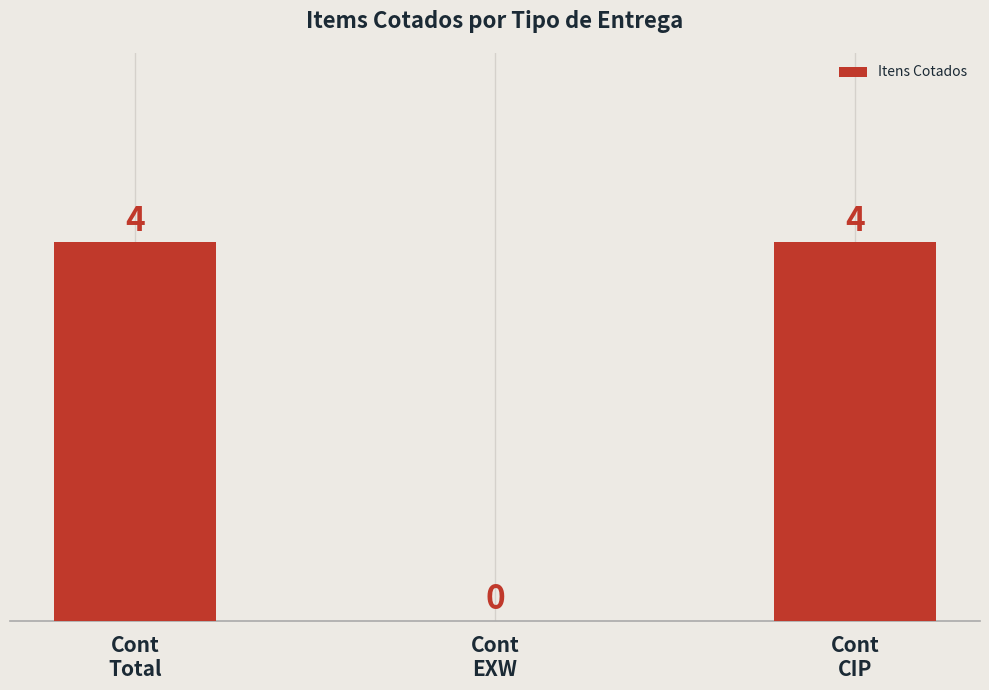

What is the maximum value shown in the chart?

4